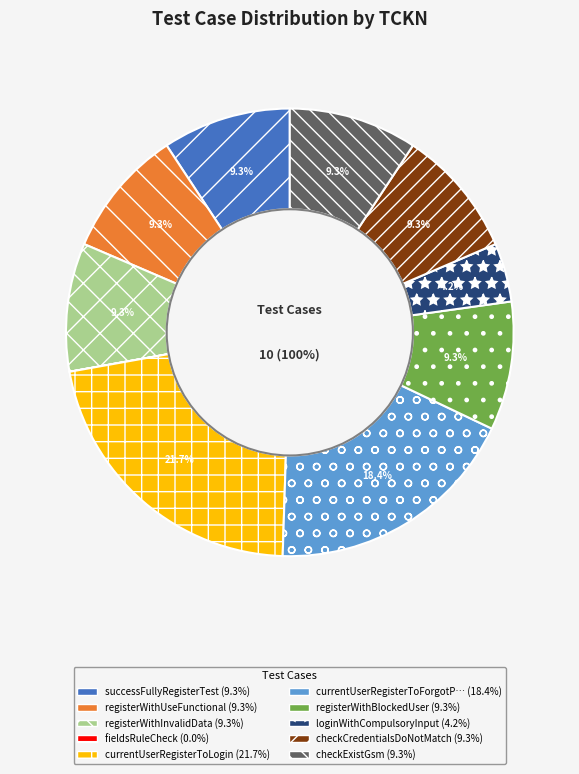

Count the number of slices in the pie.

10